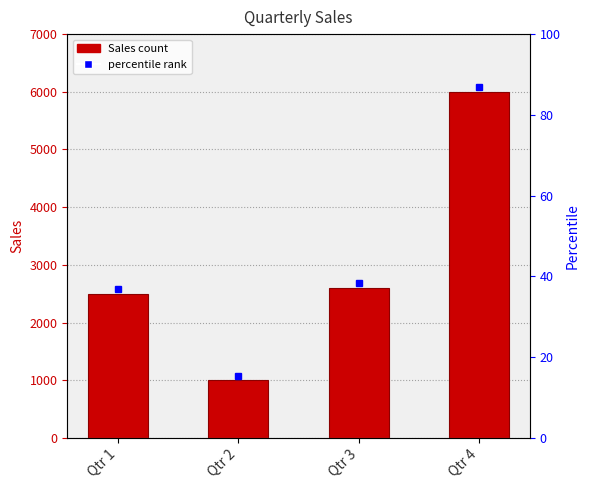

What is the change in value from Qtr 1 to Qtr 4?

+3500